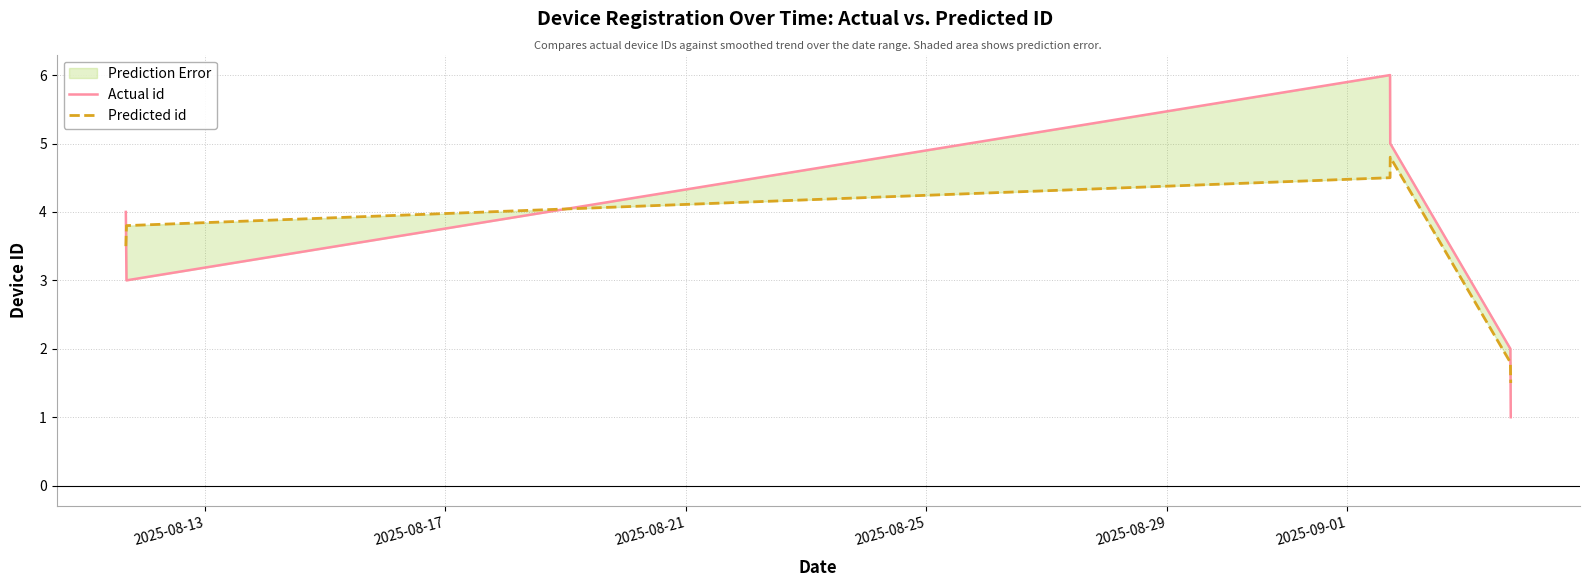

How many interior local valleys does the Actual id series have?

1